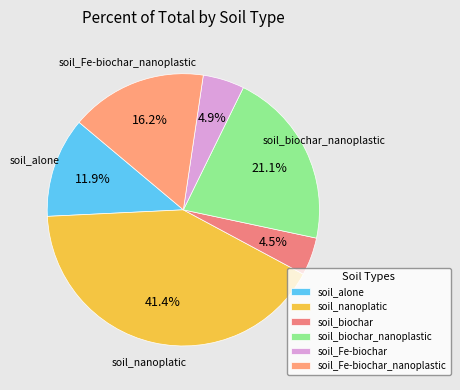

How many segments does this pie chart have?

6